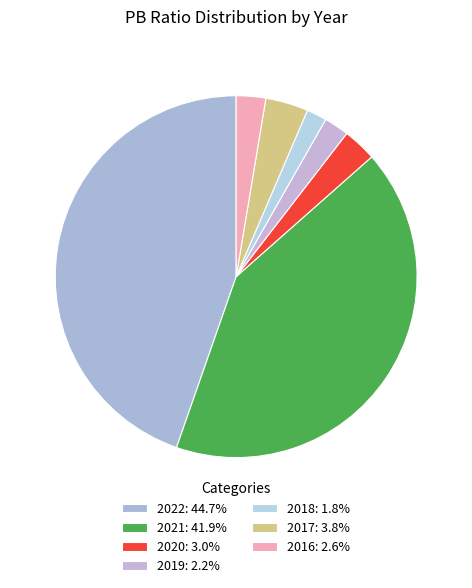

Combined, what portion of the pie is 2019 and 2021?

44.1%